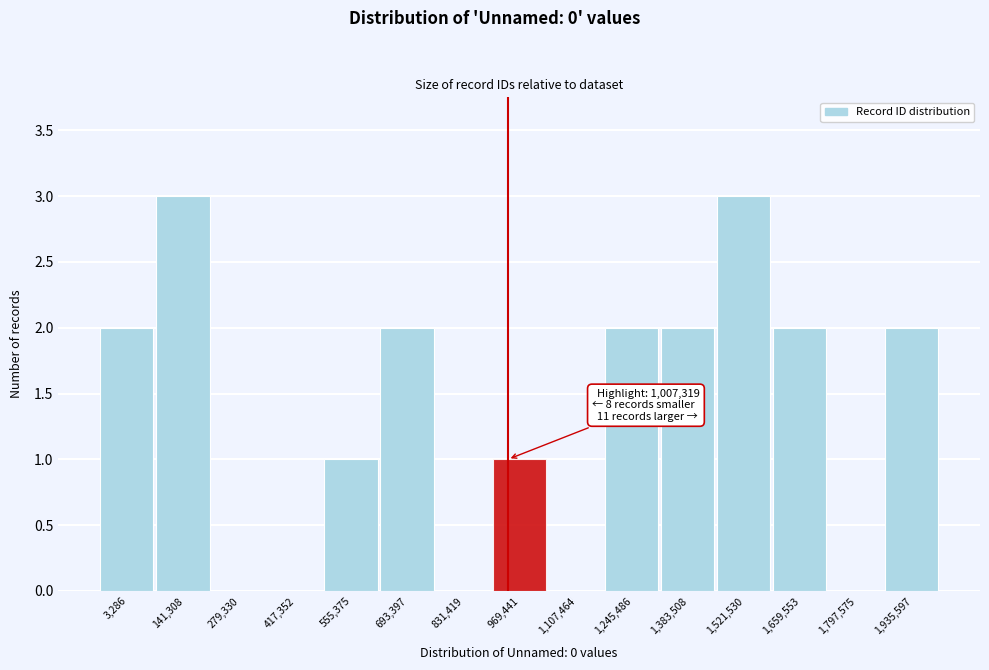

Reading right to left, extract all data points from this chart.

1,935,597=2	1,797,575=0	1,659,553=2	1,521,530=3	1,383,508=2	1,245,486=2	1,107,464=0	969,441=1	831,419=0	693,397=2	555,375=1	417,352=0	279,330=0	141,308=3	3,286=2